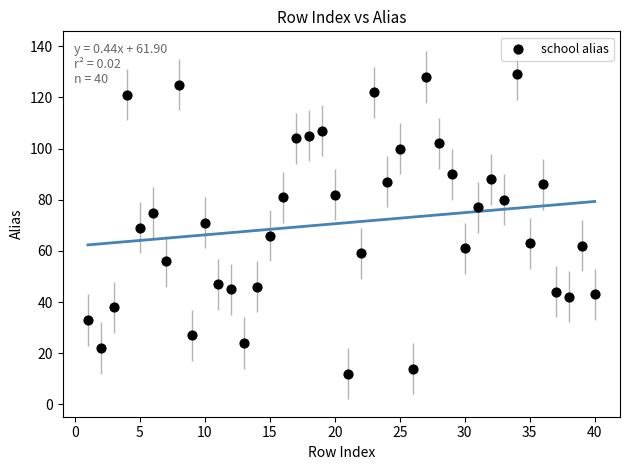

What is the range of Y values (max minus min)?

117